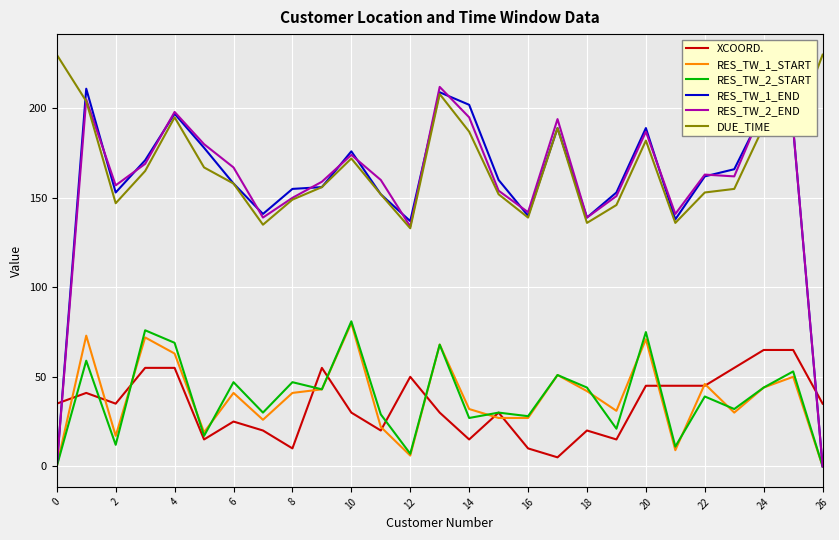

After their last crossing, which series has the higher values: XCOORD. or RES_TW_2_END?

XCOORD.